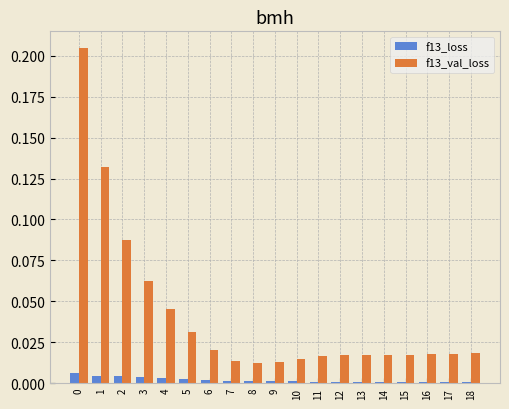

How many f13_loss values are between 0 and 1?

19